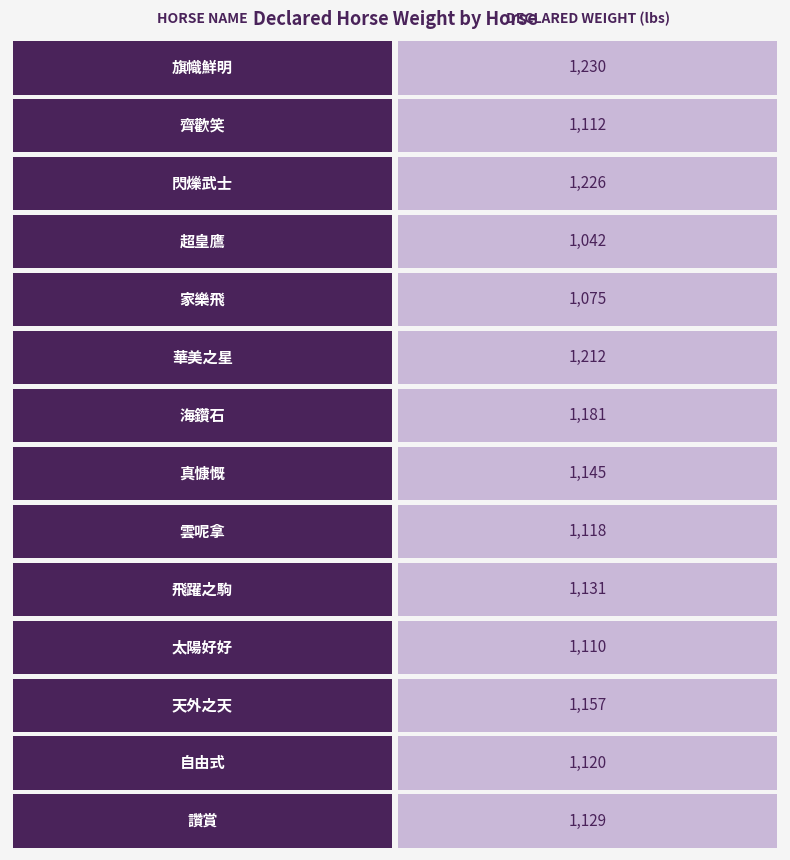

At which category does the chart reach its minimum across all series?

超皇鷹